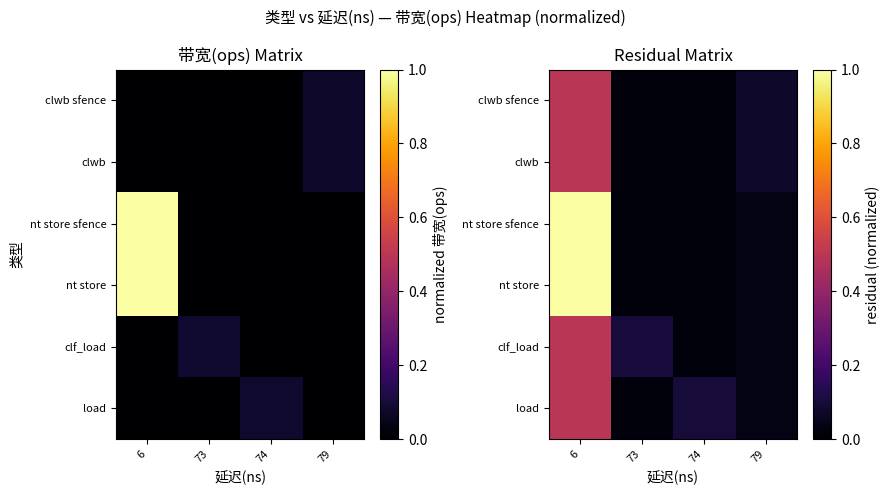

What is the difference between the maximum and minimum values in the nt store sfence series?

1.0